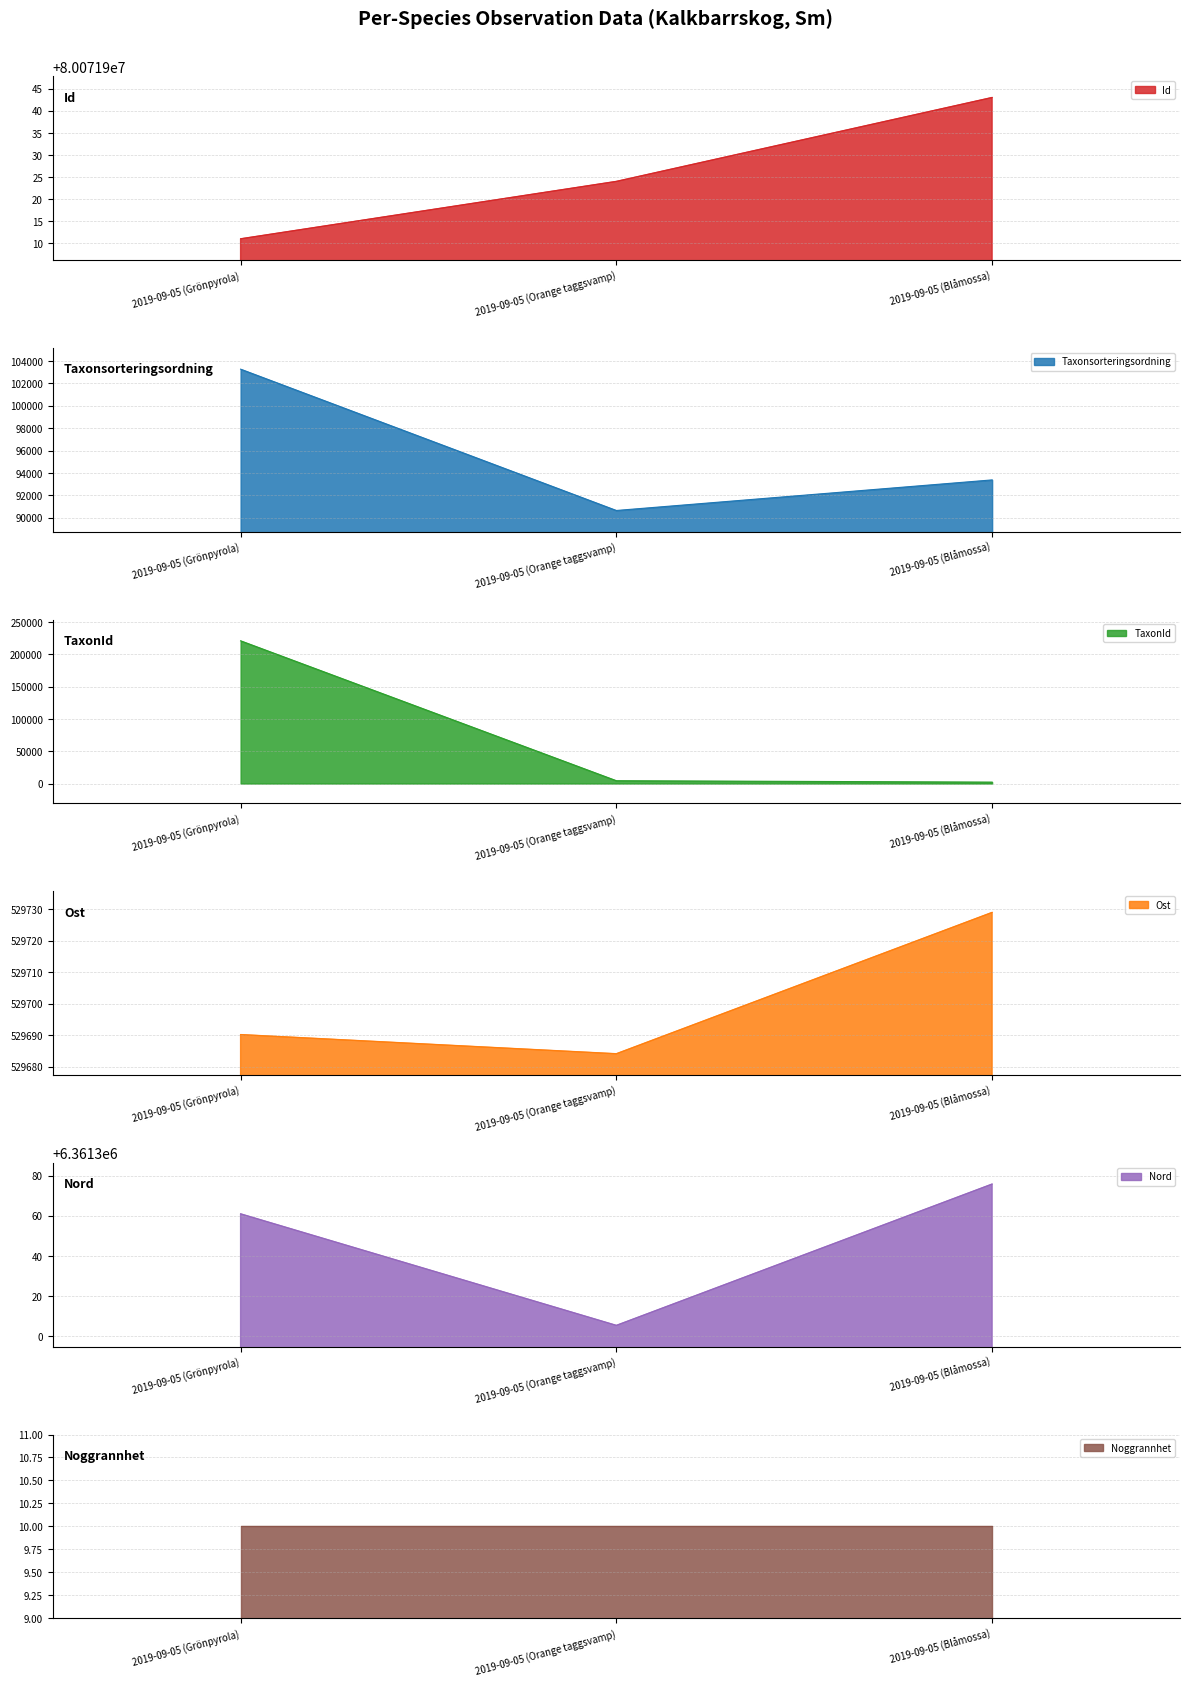

What is the minimum value for Ost?

529684.1